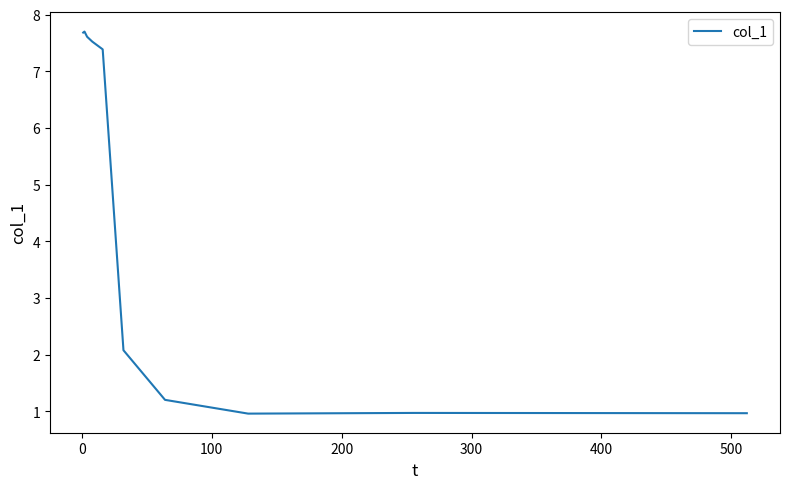

How many lines are shown in the chart?

1